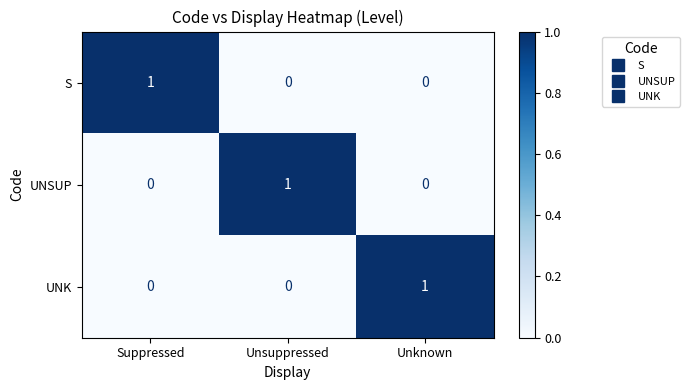

The value of UNK at Unknown is 1. True or false?

True